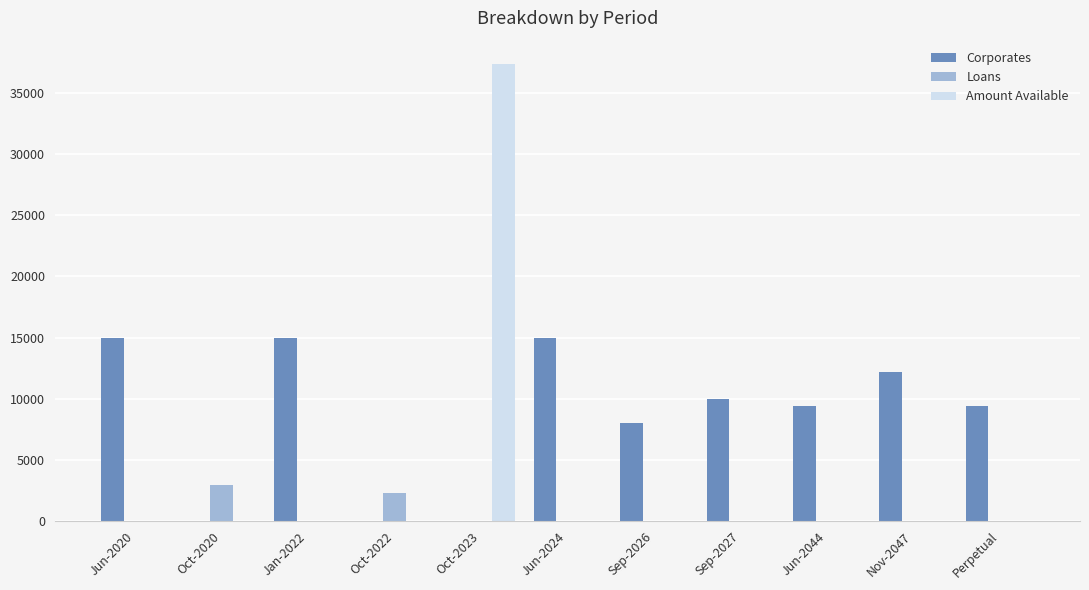

What is the maximum value for Amount Available?

37432.2